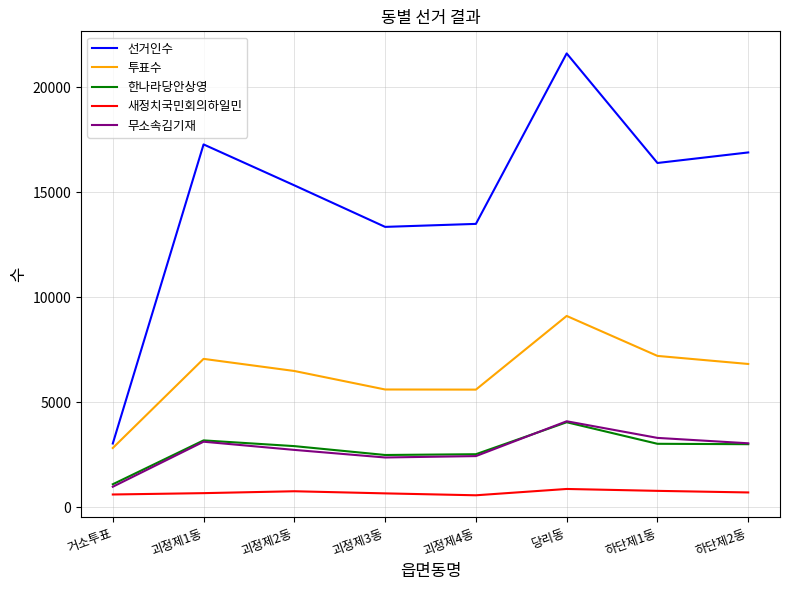

What is the maximum value for 무소속김기재?

4094